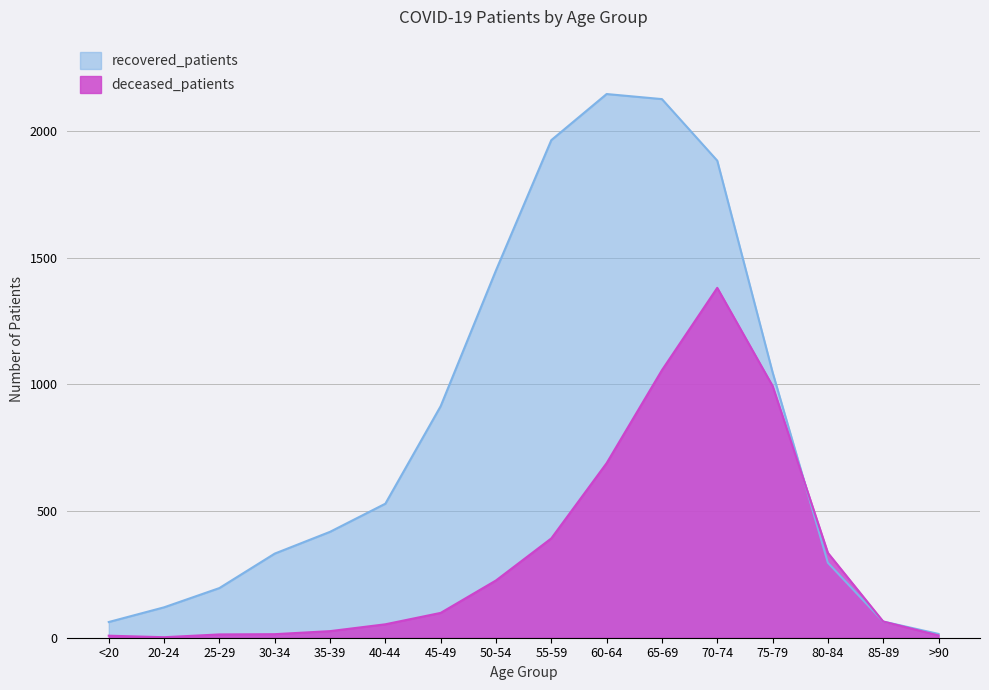

What is the spread (max minus min) of values at 75-79?

54